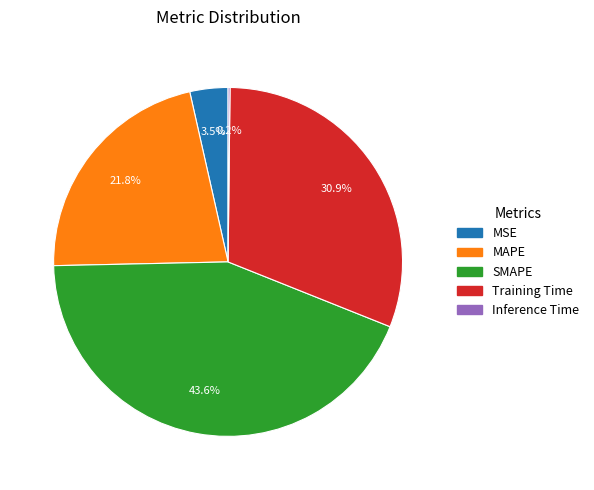

How much of the chart is everything except SMAPE?

56.4%